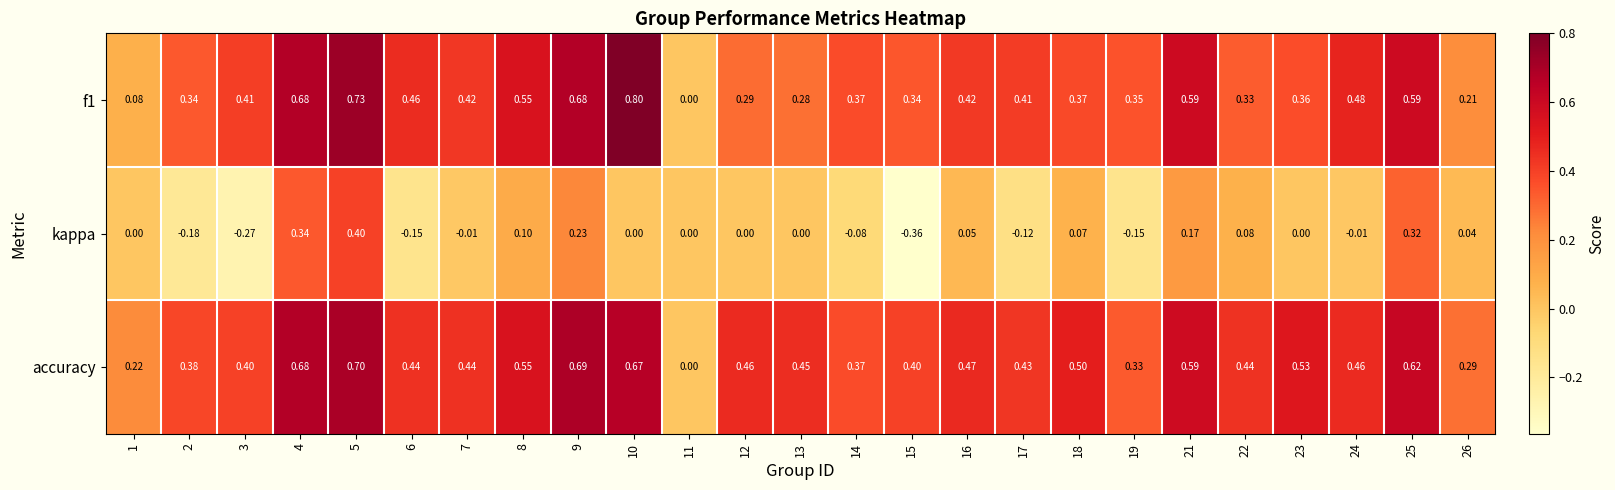

Is the value of f1 at 19 greater than the value of kappa at 26?

Yes